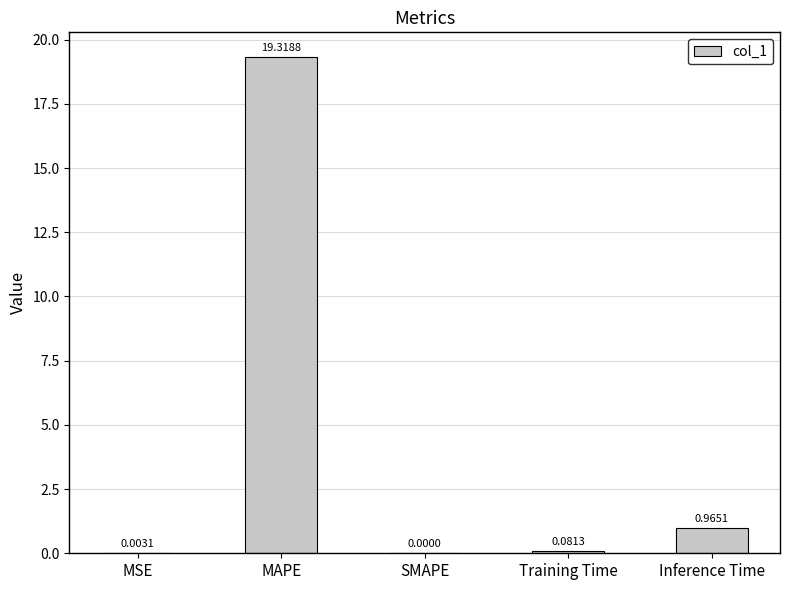

What is the average value?

4.1